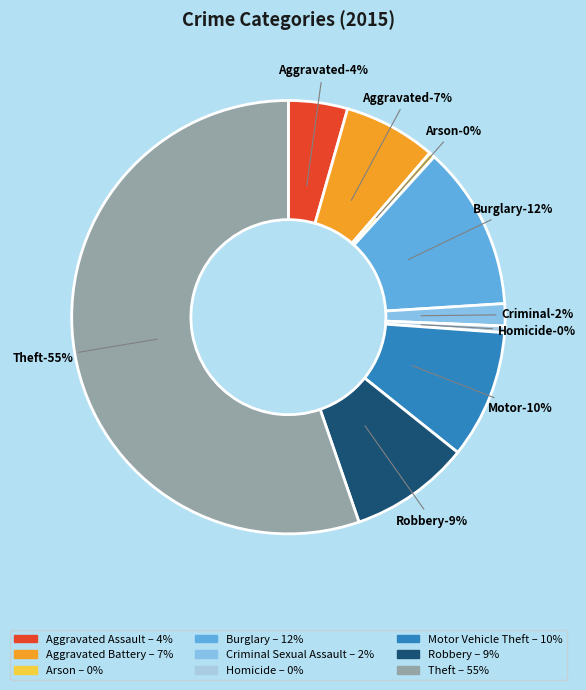

What percentage is the Robbery slice, to the nearest percent?

9%